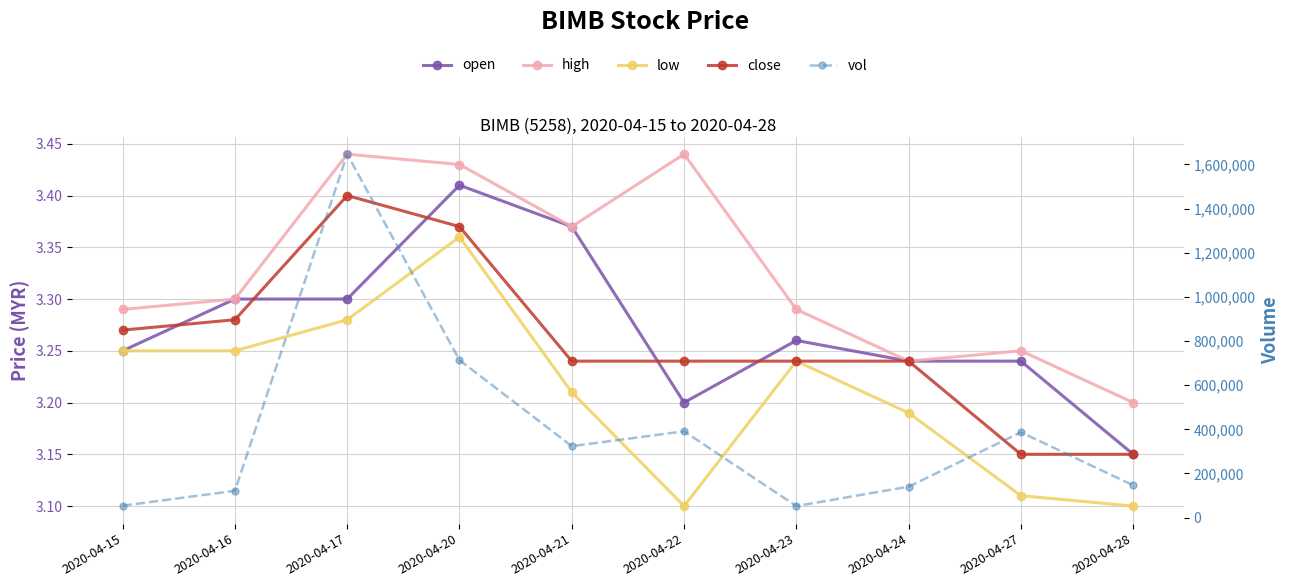

What is the minimum value for low?

3.1